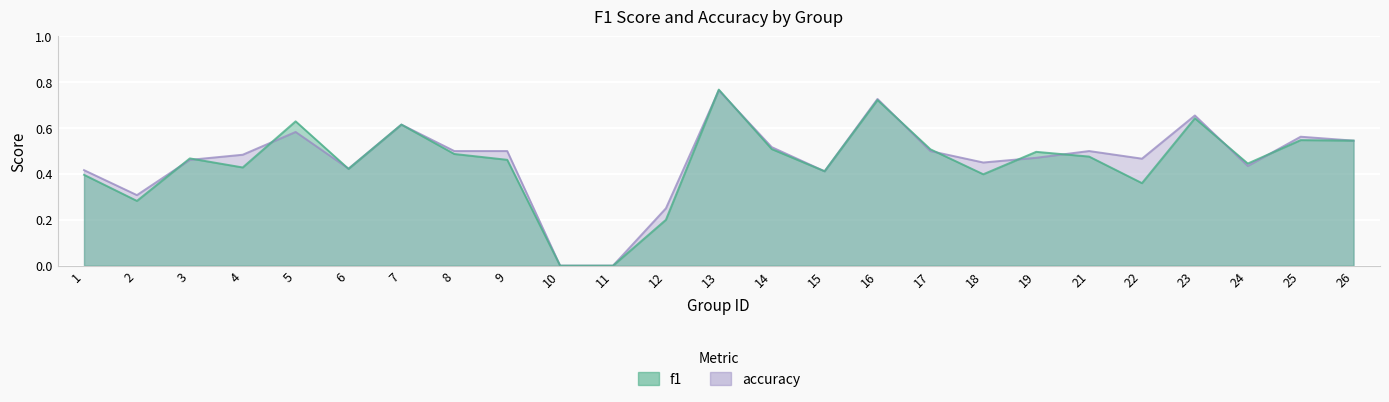

At how many categories does at least one series exceed 0?

23